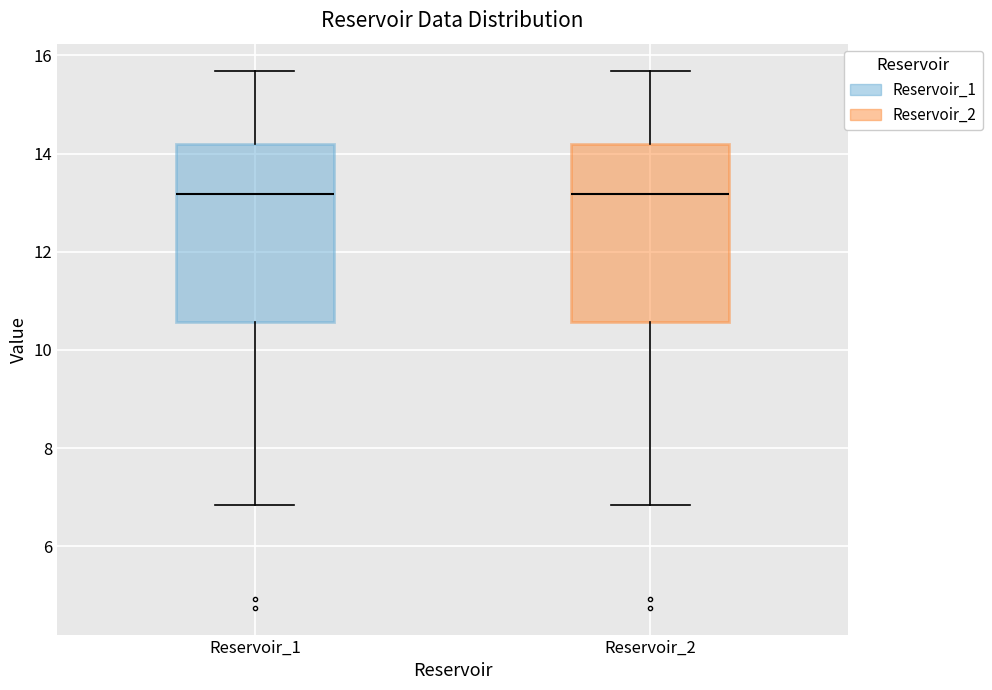

Reading left to right, read every box against the y-axis: the position of its median line, the range the box covers, and the ends of its whiskers. The values are not printed on the chart, so give them approximately, as read against the axis.

Reservoir_1: median 13.2, box 10.6 to 14.2, whiskers 6.8 to 15.6
Reservoir_2: median 13.2, box 10.6 to 14.2, whiskers 6.8 to 15.6